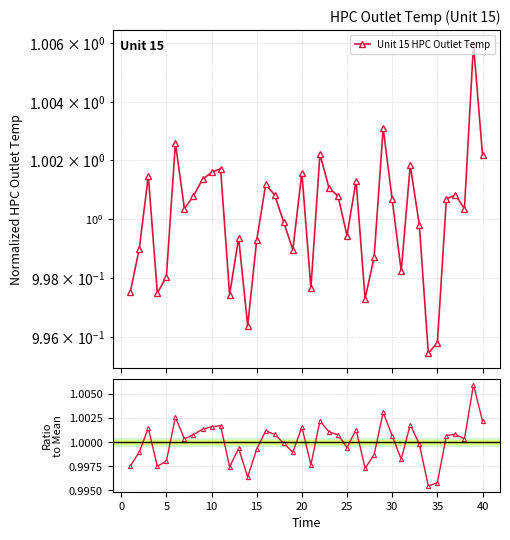

Which series changed the most between 5 and 25?

Unit 15 HPC Outlet Temp